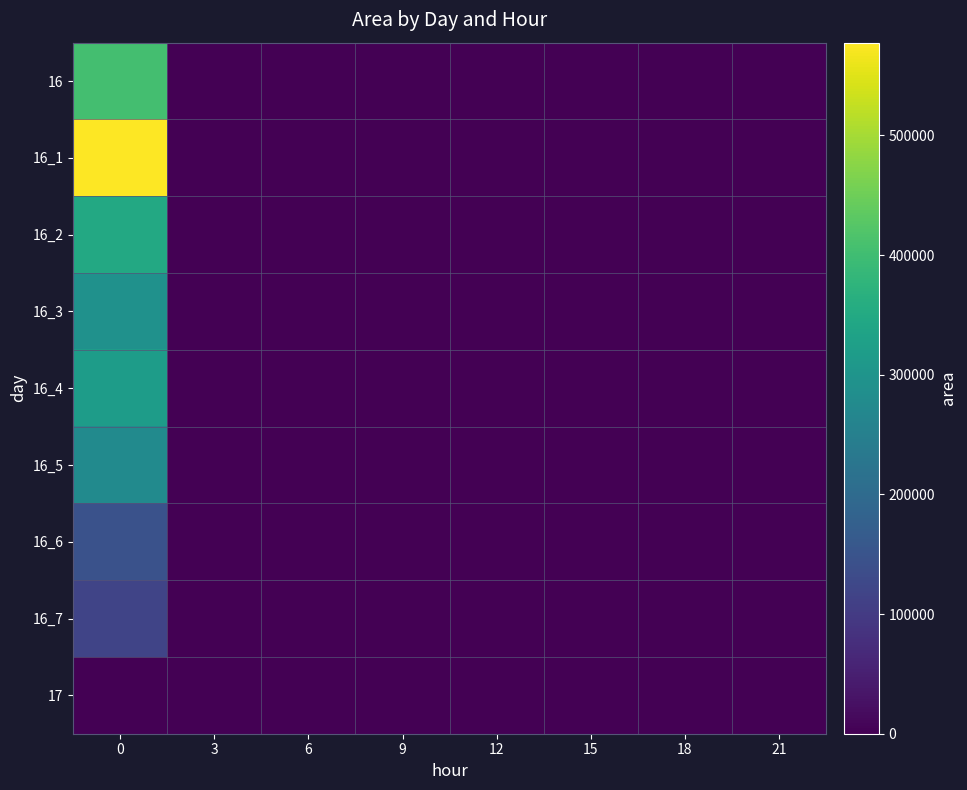

Reading left to right, transcribe all the data shown in this chart.

16: 0=404375	3=0	6=0	9=0	12=0	15=0	18=0	21=0
16_1: 0=577500	3=0	6=0	9=0	12=0	15=0	18=0	21=0
16_2: 0=348750	3=0	6=0	9=0	12=0	15=0	18=0	21=0
16_3: 0=292500	3=0	6=0	9=0	12=0	15=0	18=0	21=0
16_4: 0=318750	3=0	6=0	9=0	12=0	15=0	18=0	21=0
16_5: 0=276250	3=0	6=0	9=0	12=0	15=0	18=0	21=0
16_6: 0=146250	3=0	6=0	9=0	12=0	15=0	18=0	21=0
16_7: 0=118125	3=0	6=0	9=0	12=0	15=0	18=0	21=0
17: 0=0	3=0	6=0	9=0	12=0	15=0	18=0	21=0